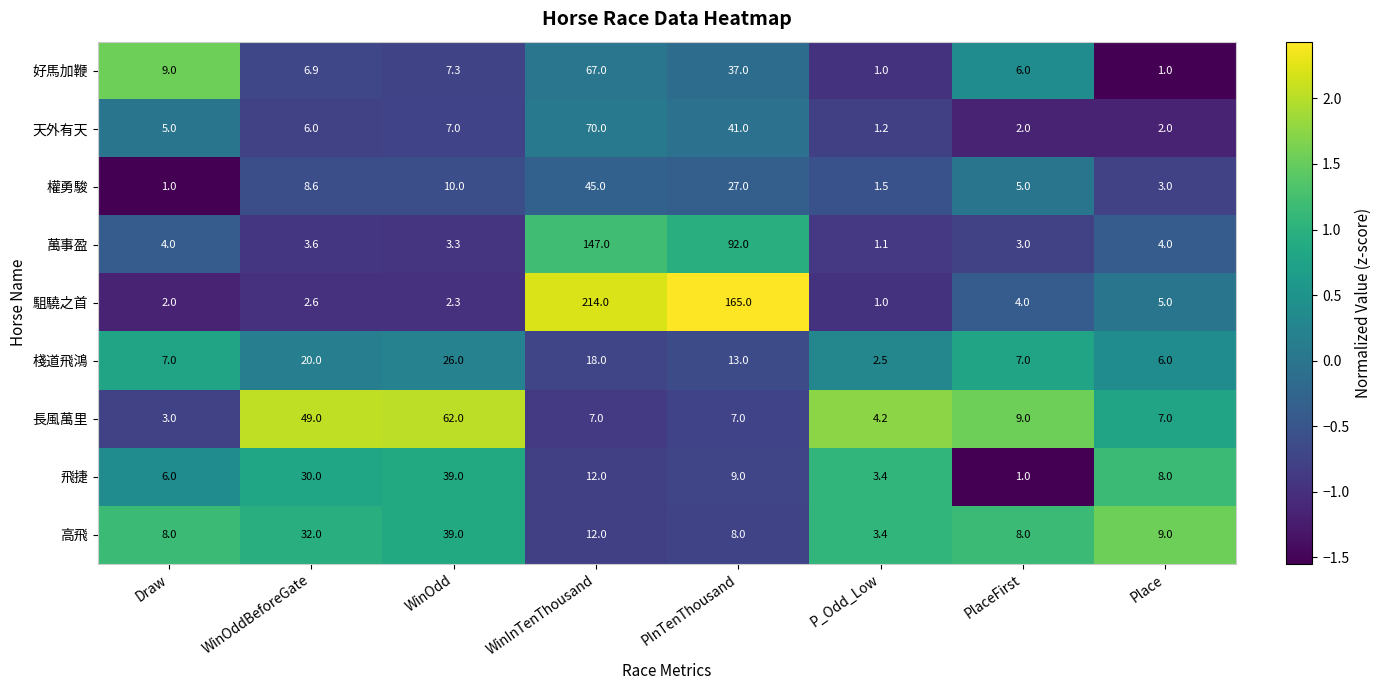

At how many categories does at least one series exceed 43?

4